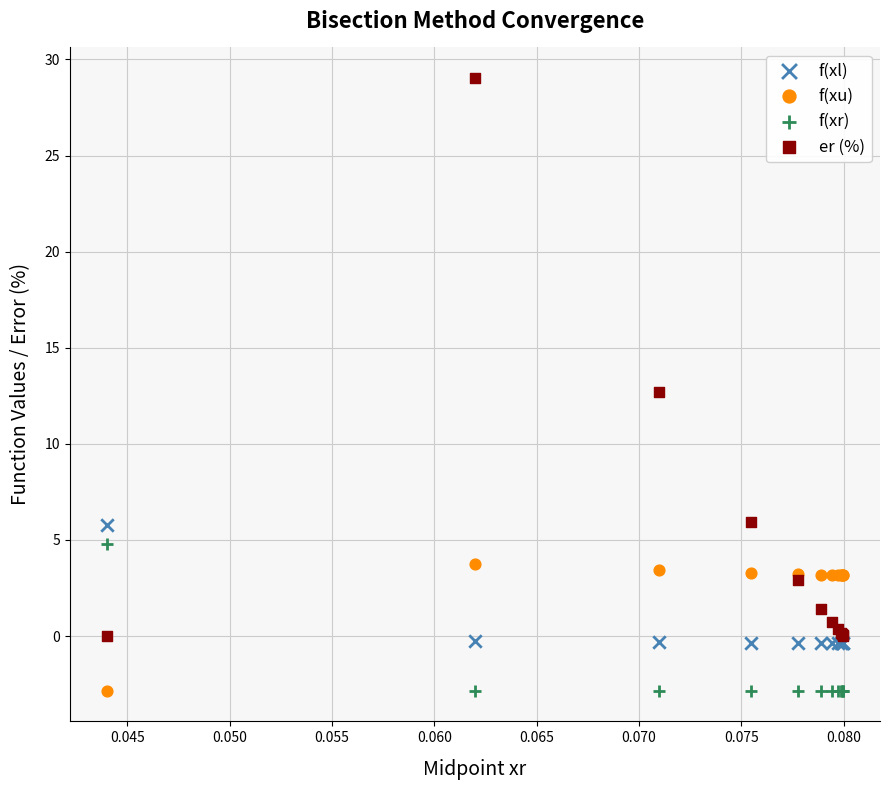

Which series has the widest spread of Y values?

er (%)